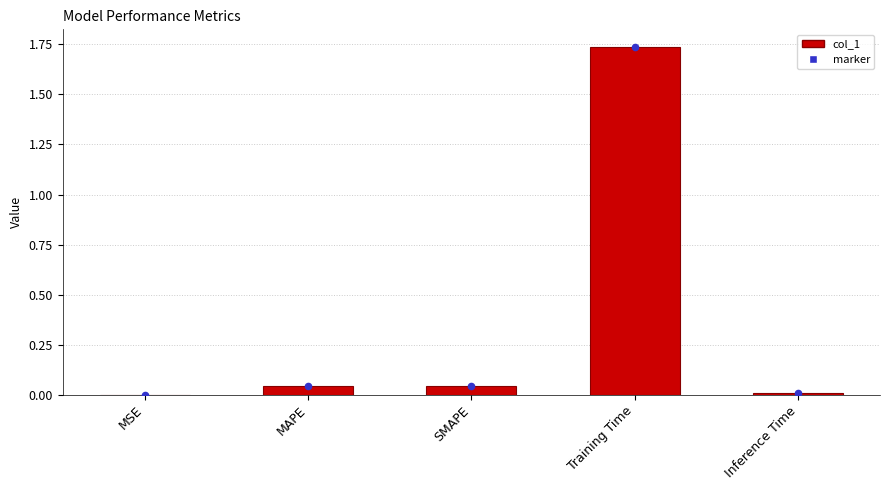

Between Inference Time and MSE, which is larger?

Inference Time